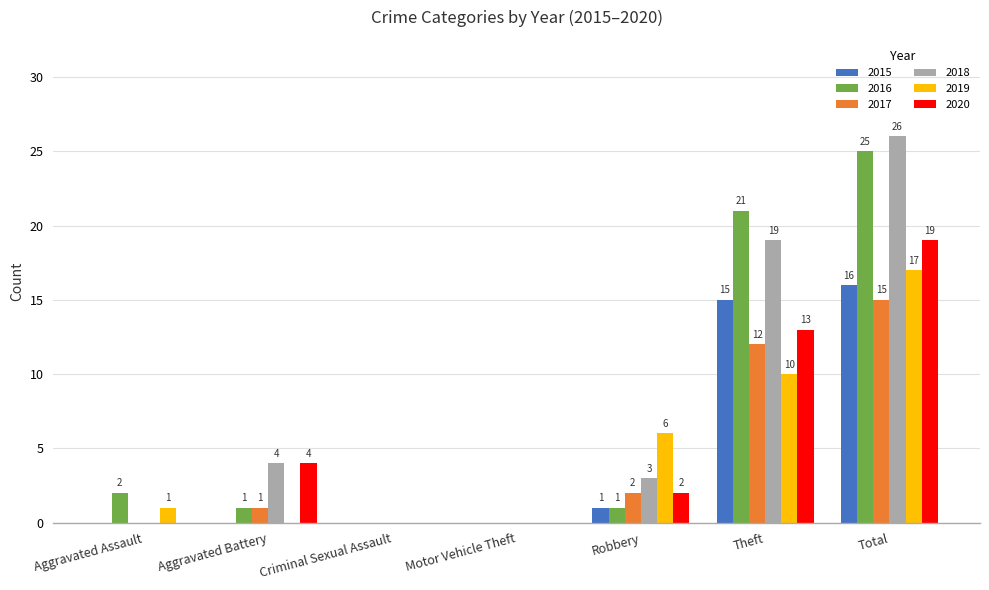

Is it true that 2015 equals -10 at Criminal Sexual Assault?

False